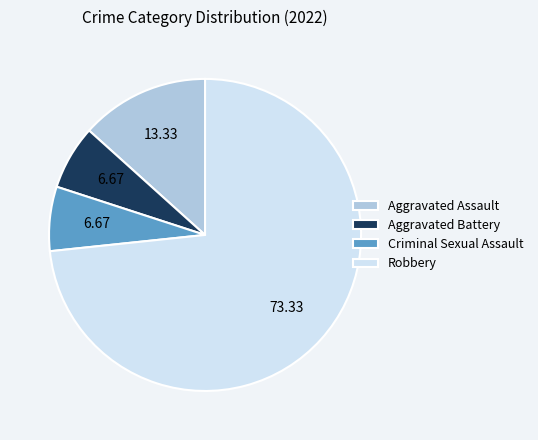

Does Robbery represent more than half of the total?

Yes